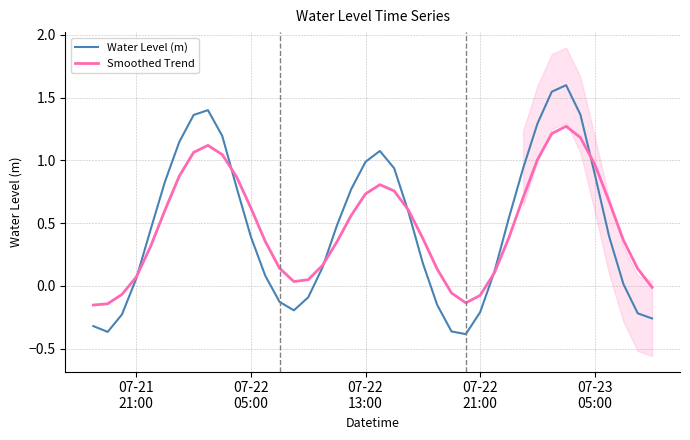

What is the highest value of the Water Level (m) series?

1.6